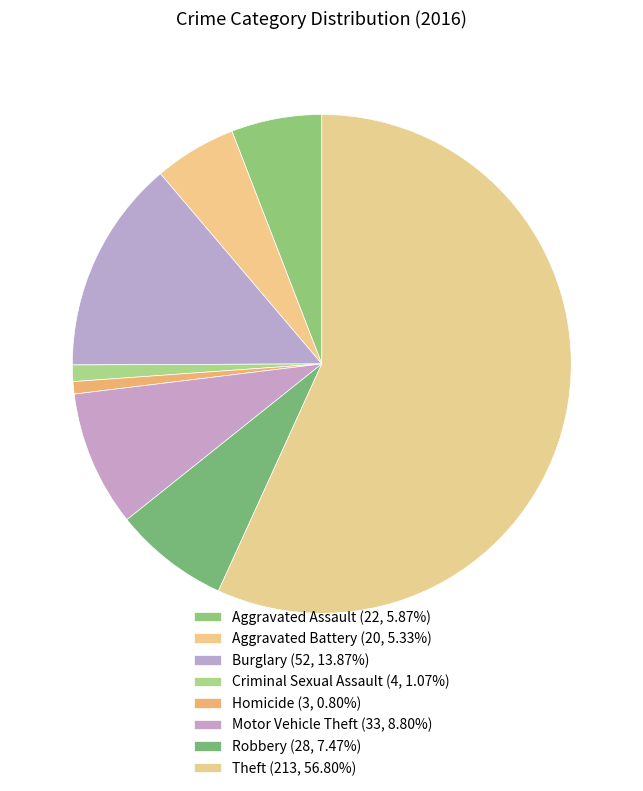

How many slices are in this pie chart?

8